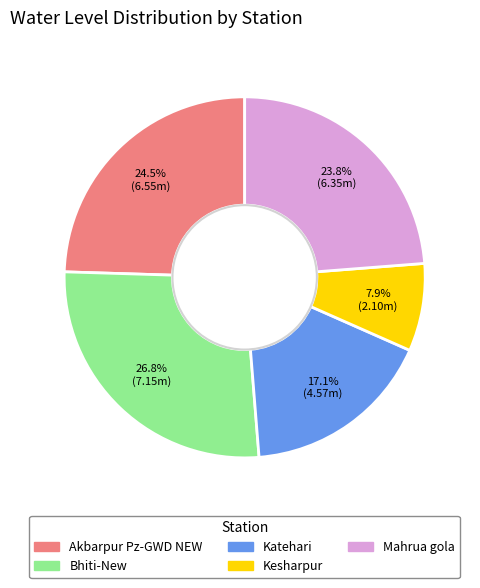

What percentage do Mahrua gola and Katehari together represent?

40.9%